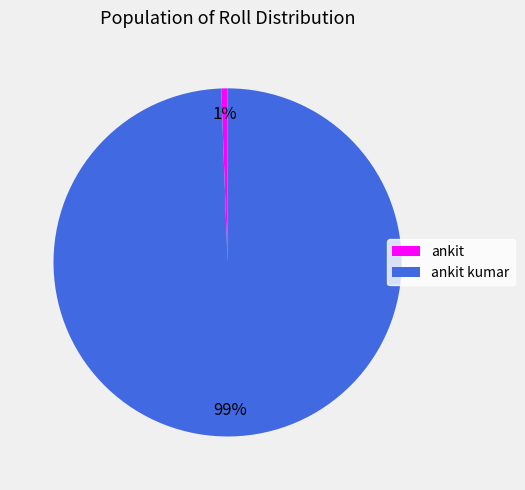

What percentage is the ankit kumar slice, to the nearest percent?

99%